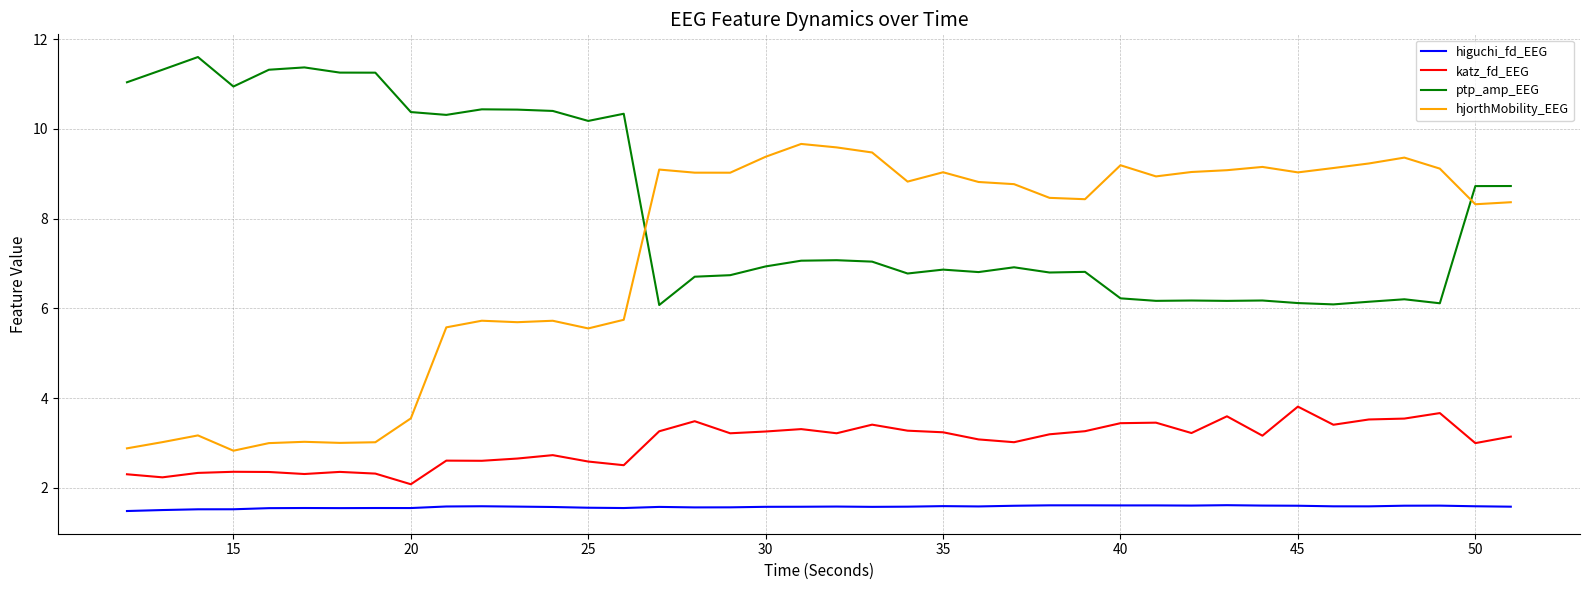

List the series in order of their overall mean, highest first.

ptp_amp_EEG, hjorthMobility_EEG, katz_fd_EEG, higuchi_fd_EEG